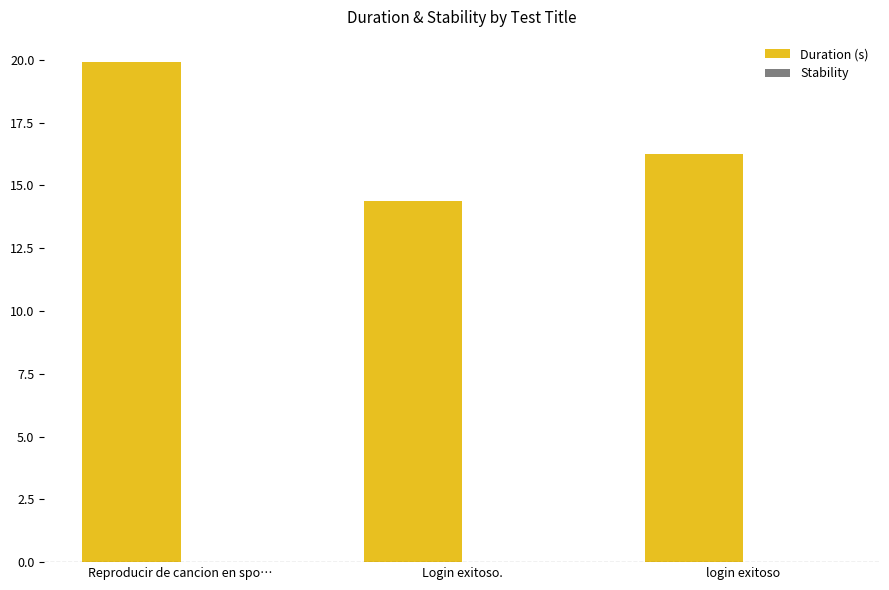

What is the difference between the maximum and second lowest values?

3.7